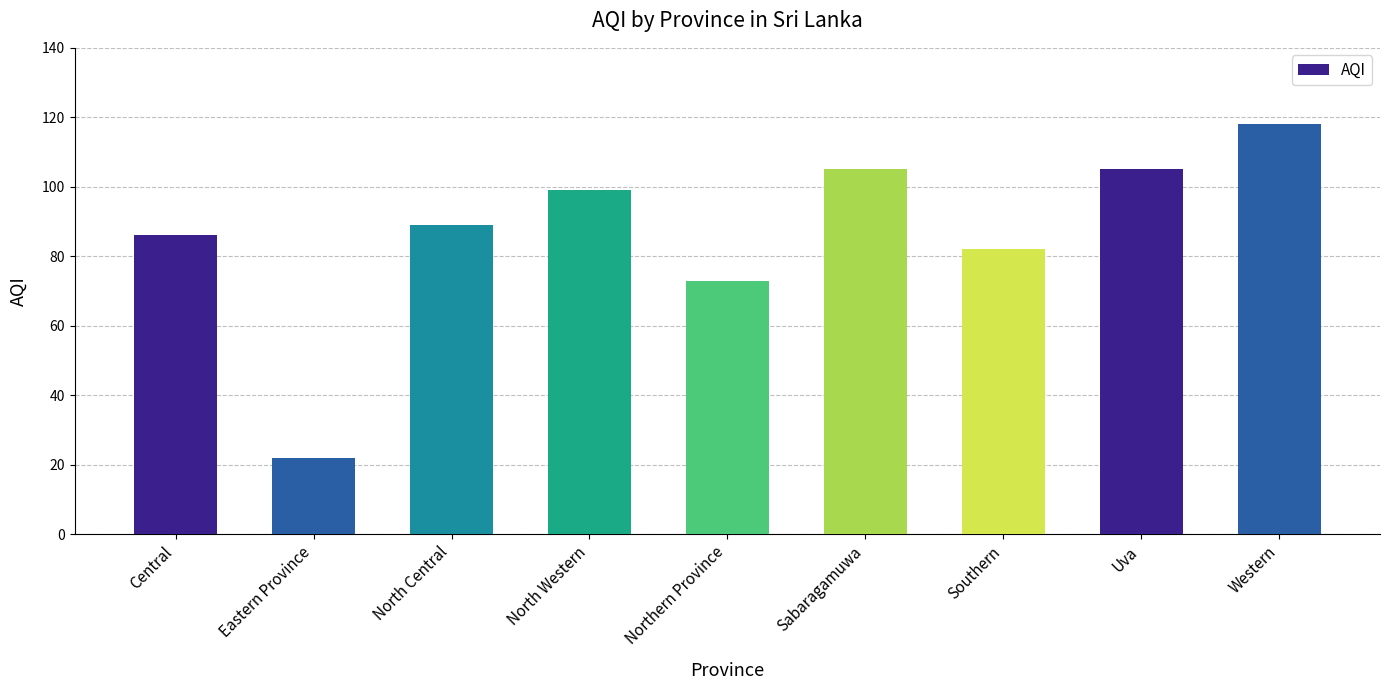

What is the value of the 4th bar from the left?

99